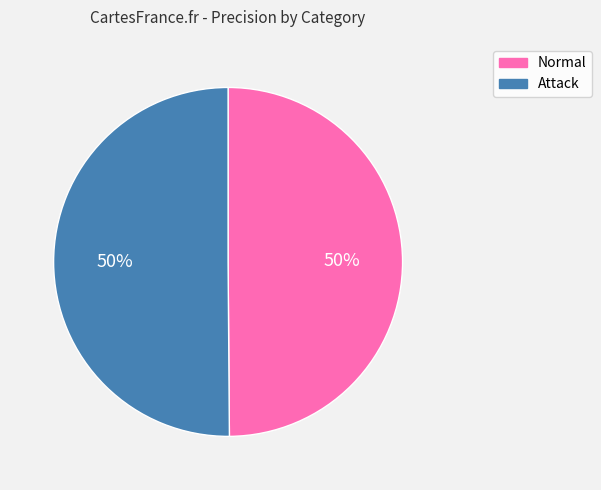

Combined, do Normal and Attack account for over 50%?

Yes